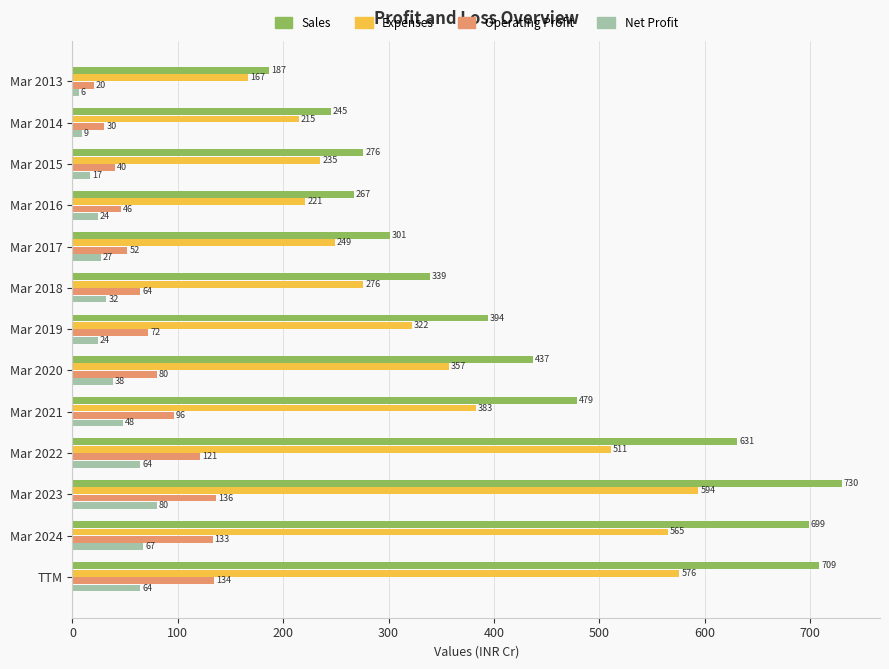

What is the sum of the Operating Profit values at Mar 2018 and Mar 2013?

84